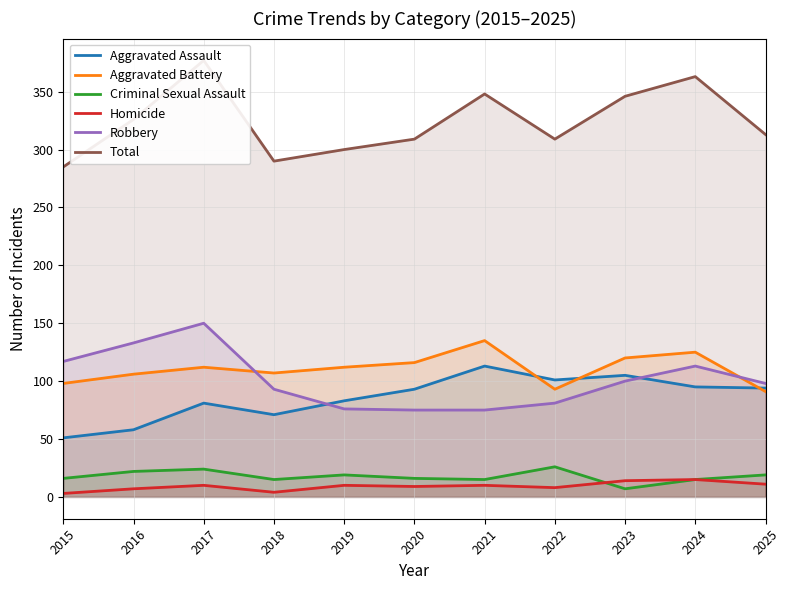

Which series has the largest range (max minus min)?

Total